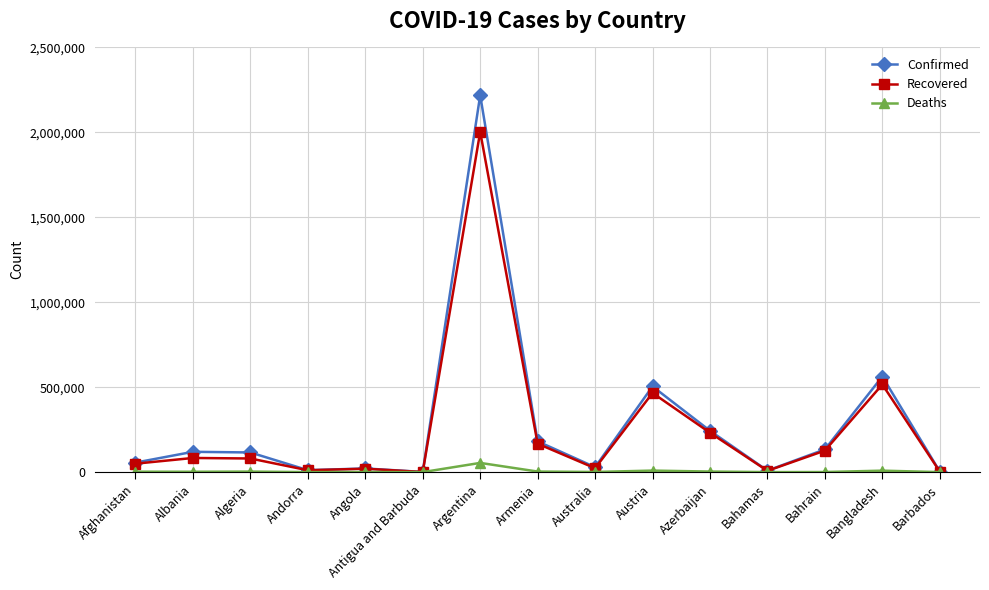

What is the label of the 1st point from the right?

Barbados